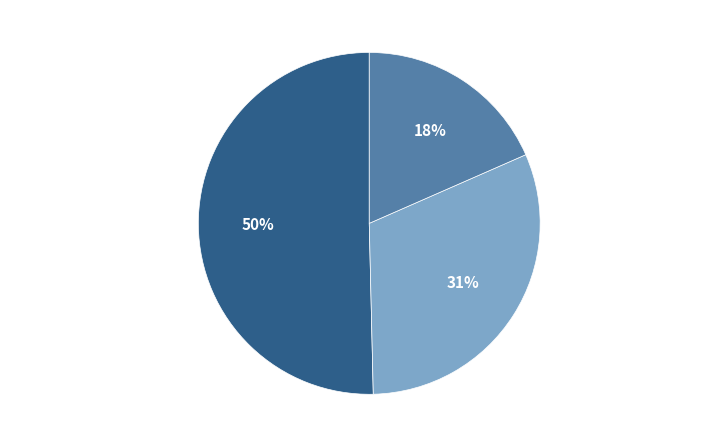

True or false: 高阳台·九月初三悼杨生作 accounts for 31% of the total.

True